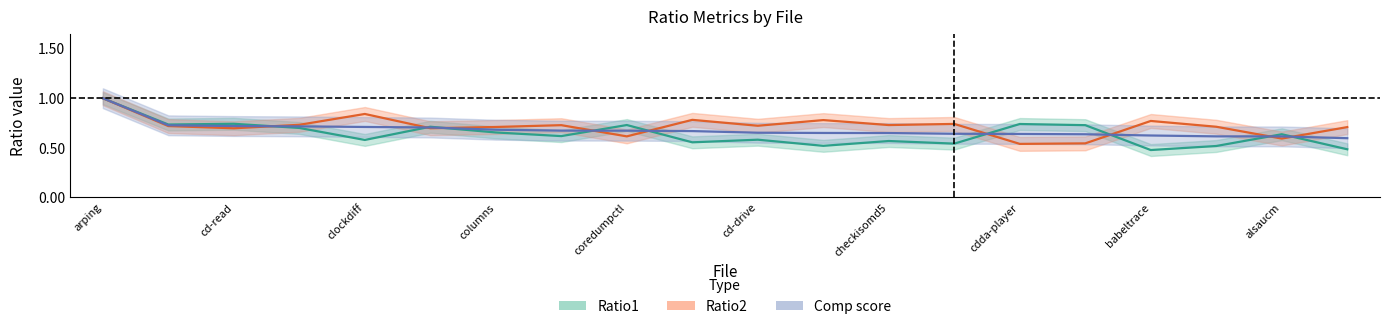

Is the value of arping_arm at Ratio2 greater than the value of Comp_score at arping_arm?

No